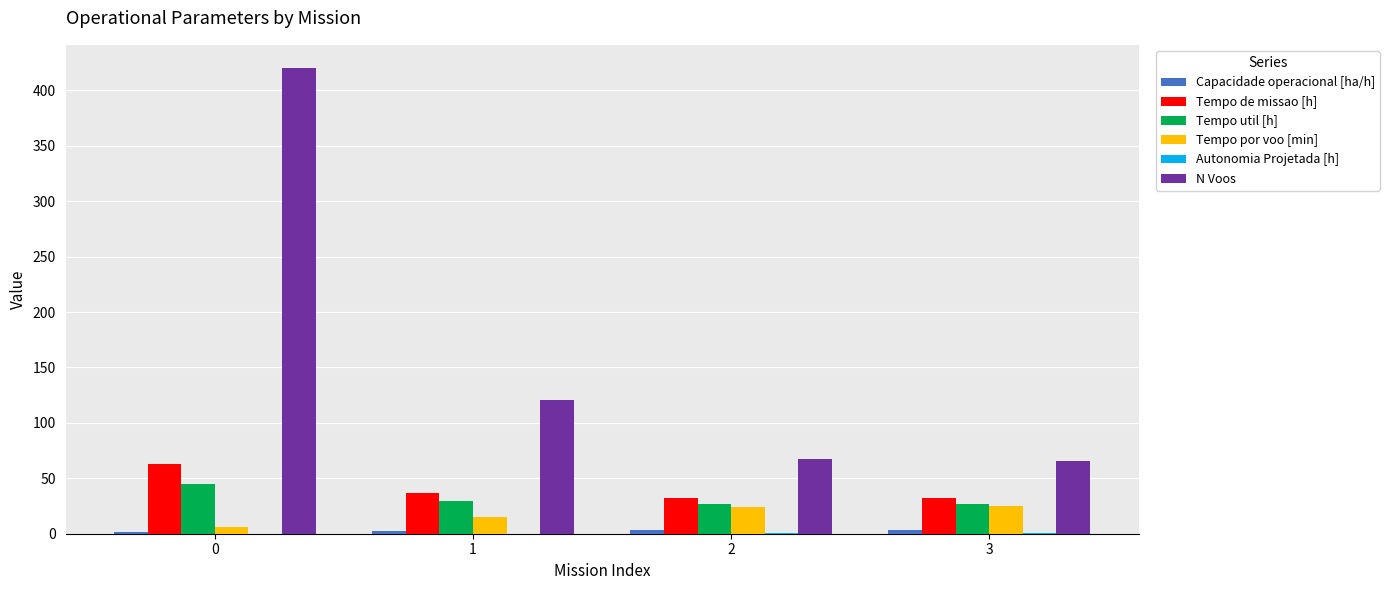

Count the number of data series in this chart.

6